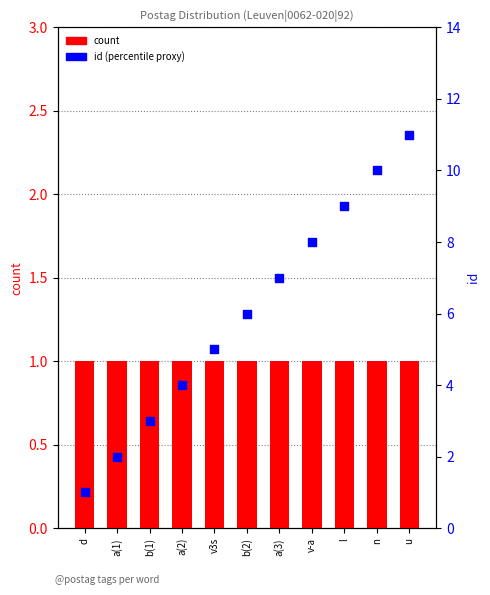

What are all the series names shown in the legend?

count, id